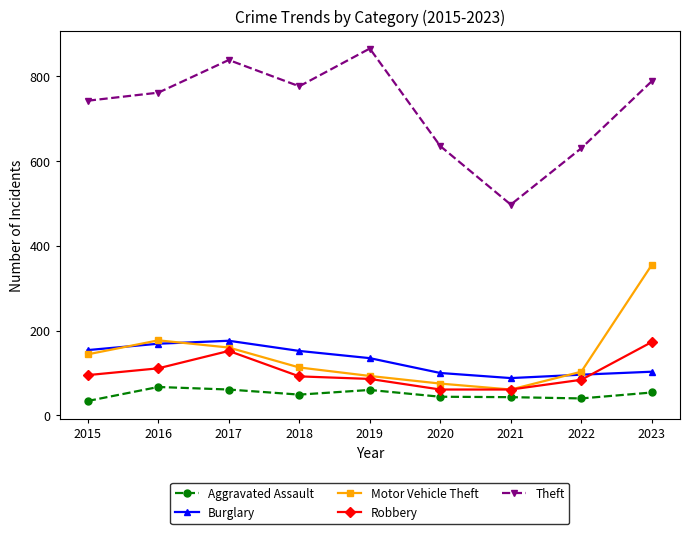

What is the difference between the Aggravated Assault values at 2021 and 2023?

11